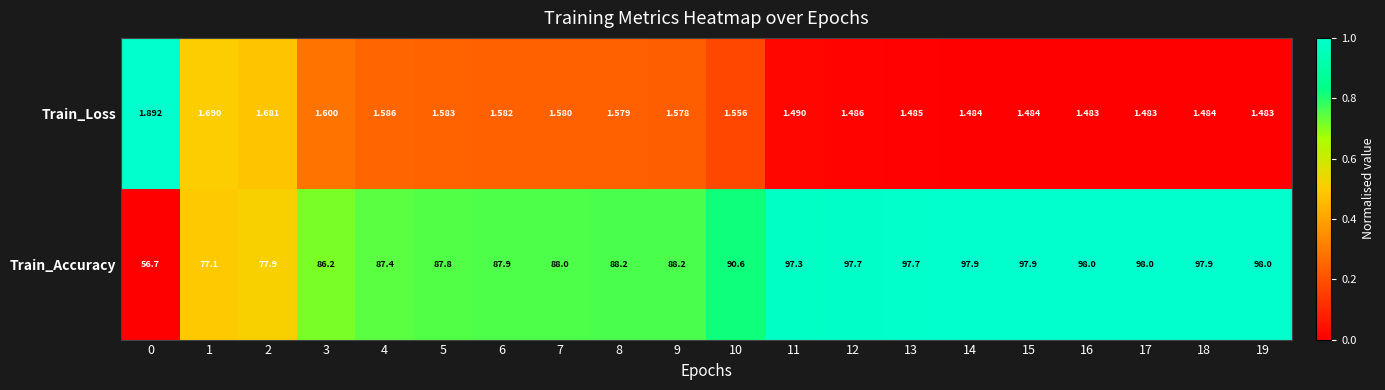

Which series has the widest spread of values?

Train_Accuracy